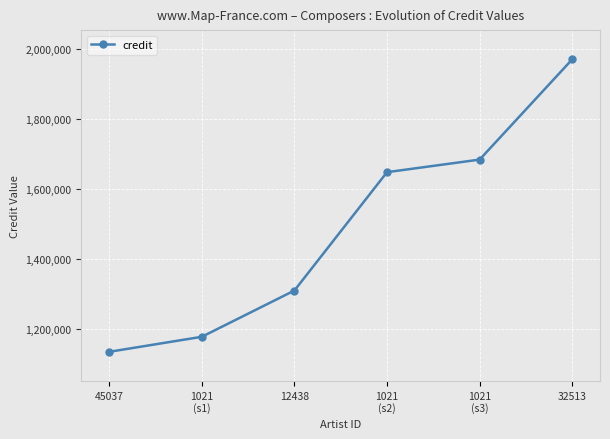

Reading left to right, transcribe all the data shown in this chart.

1135596	1178399	1310264	1647639	1683492	1969229